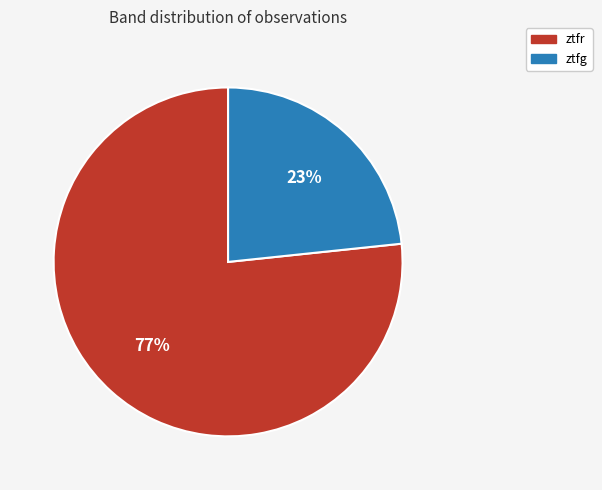

Is it true that ztfr is 77% of the pie?

True